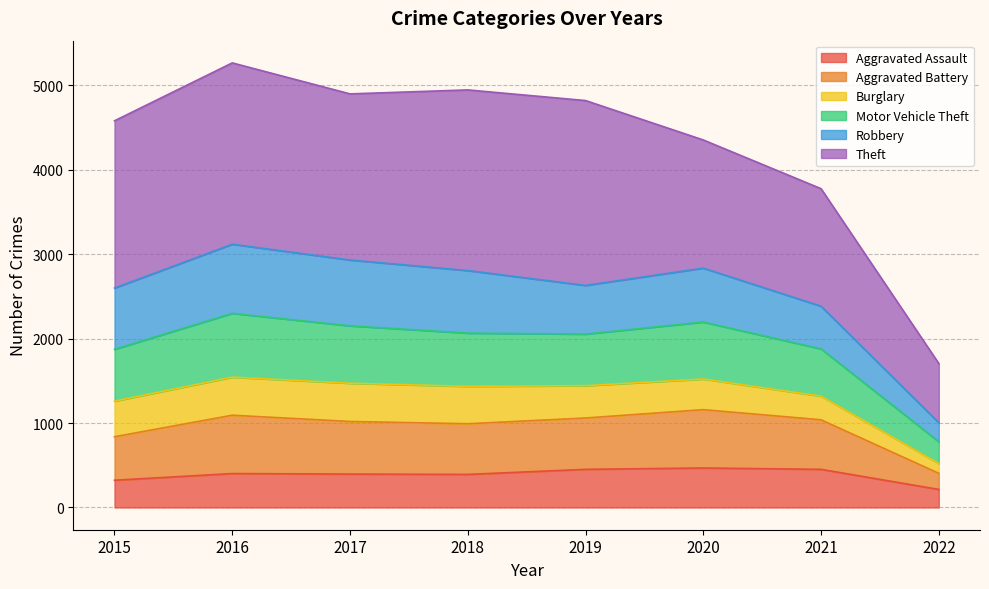

Is the value of Aggravated Battery at 2019 greater than the value of Aggravated Assault at 2019?

Yes